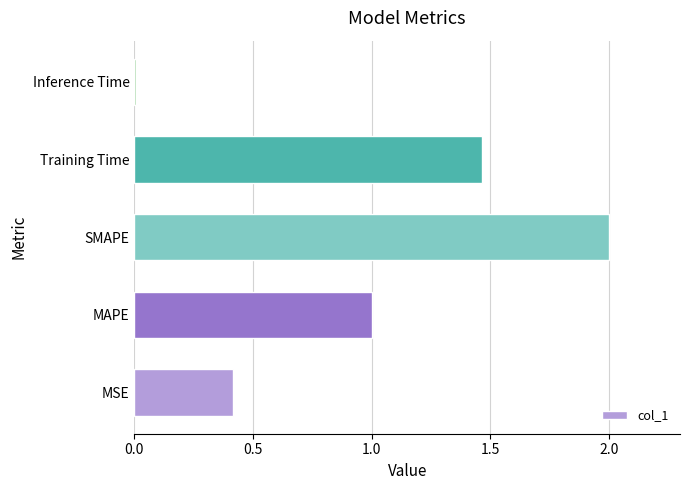

The value at SMAPE is 2.0. True or false?

True